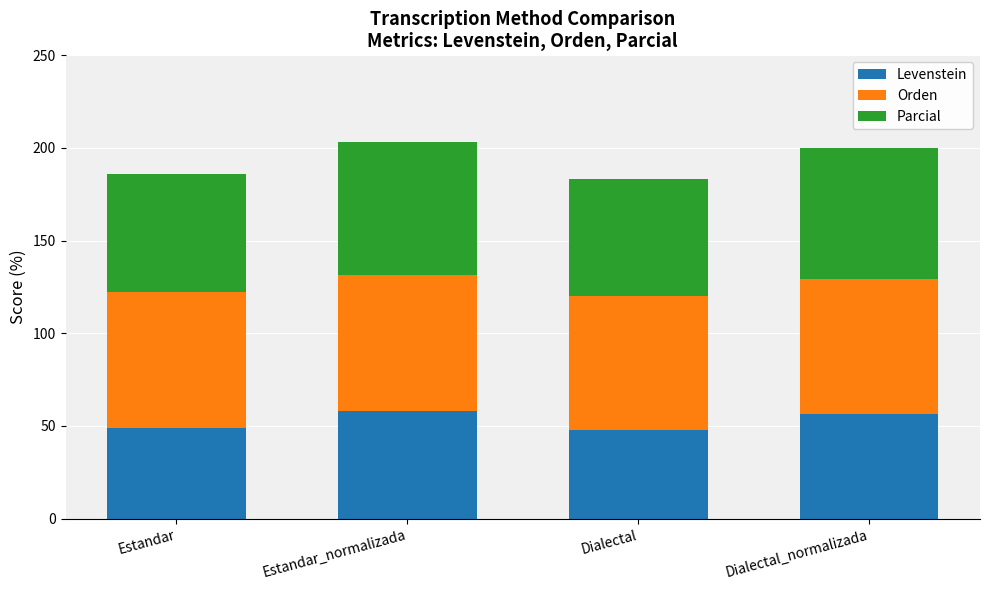

What is the total value across all series at Dialectal_normalizada?

200.2